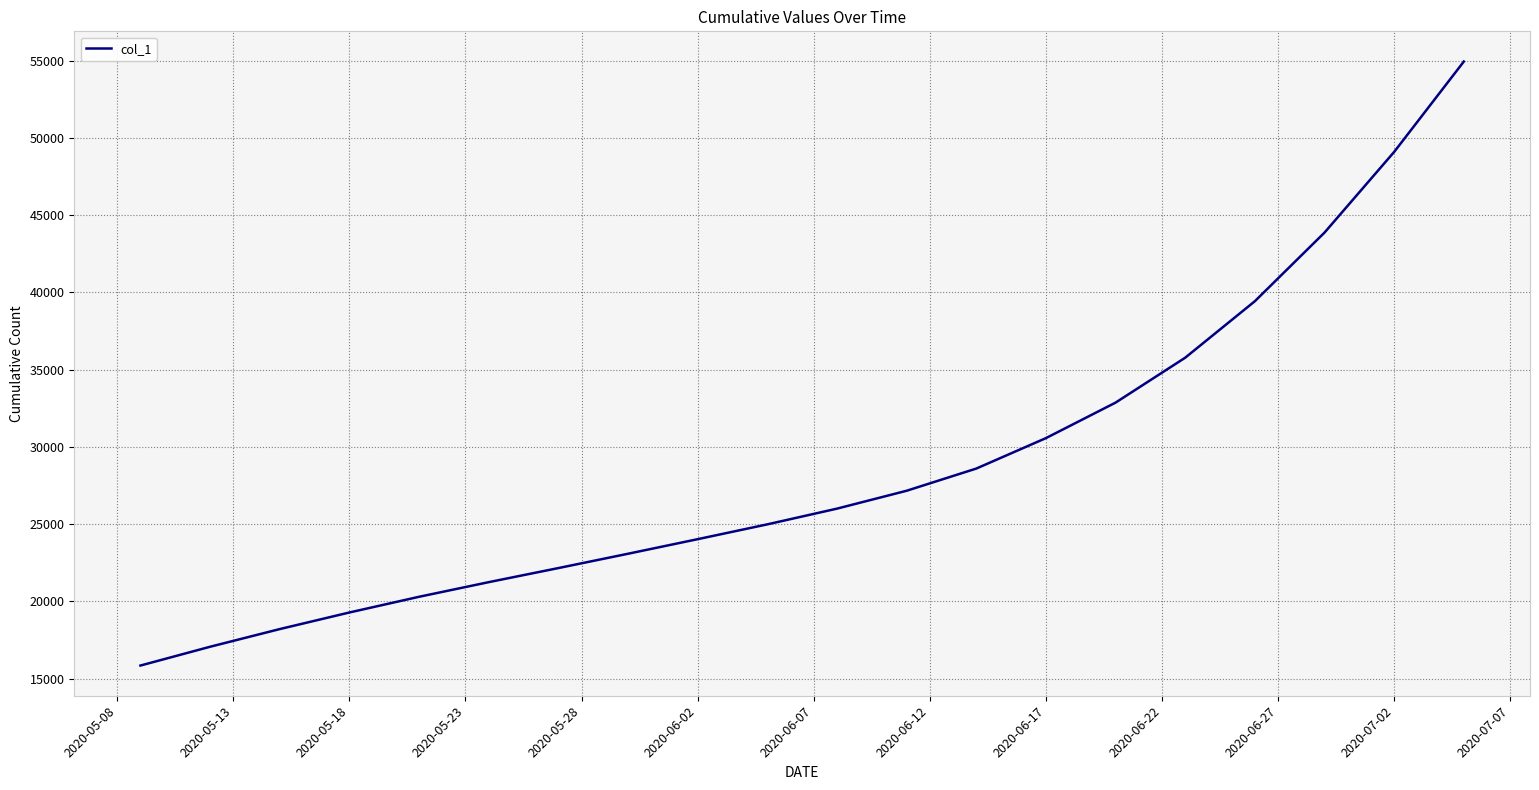

What is the average value?

28724.2